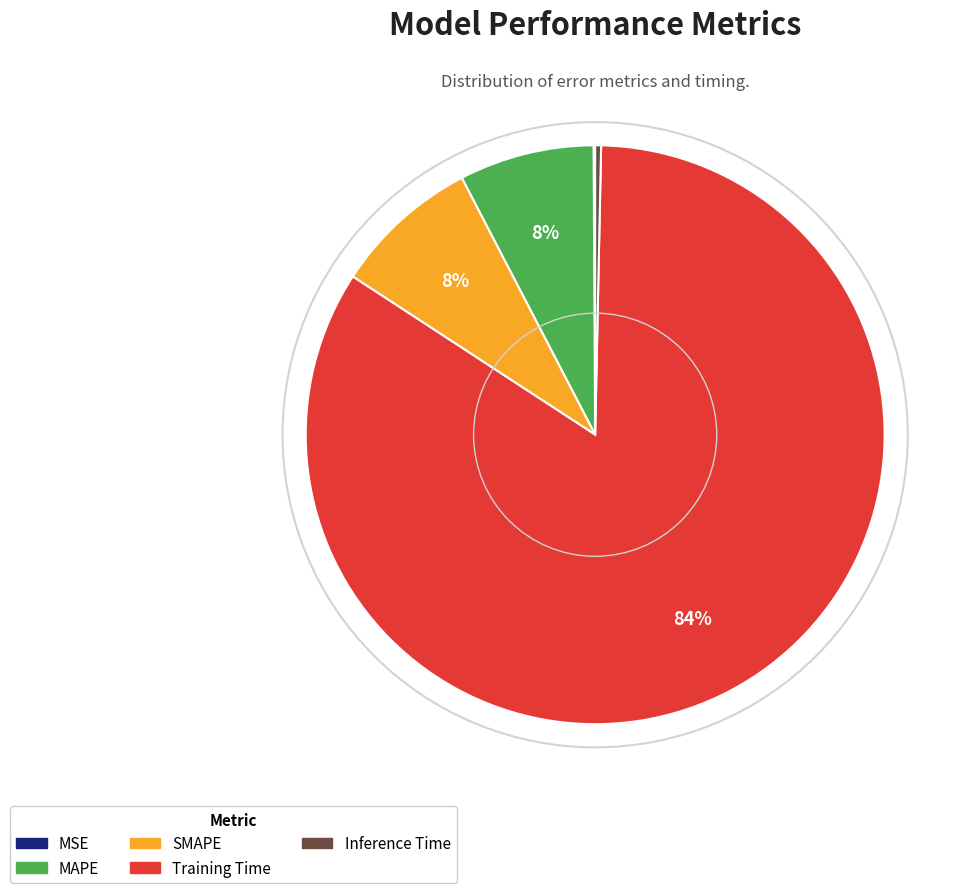

Which category accounts for the majority?

Training Time